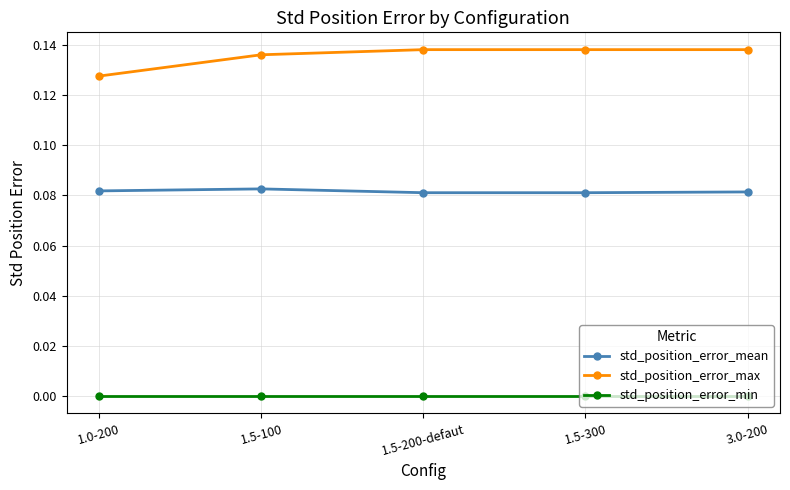

Which series has the widest spread of values?

std_position_error_max